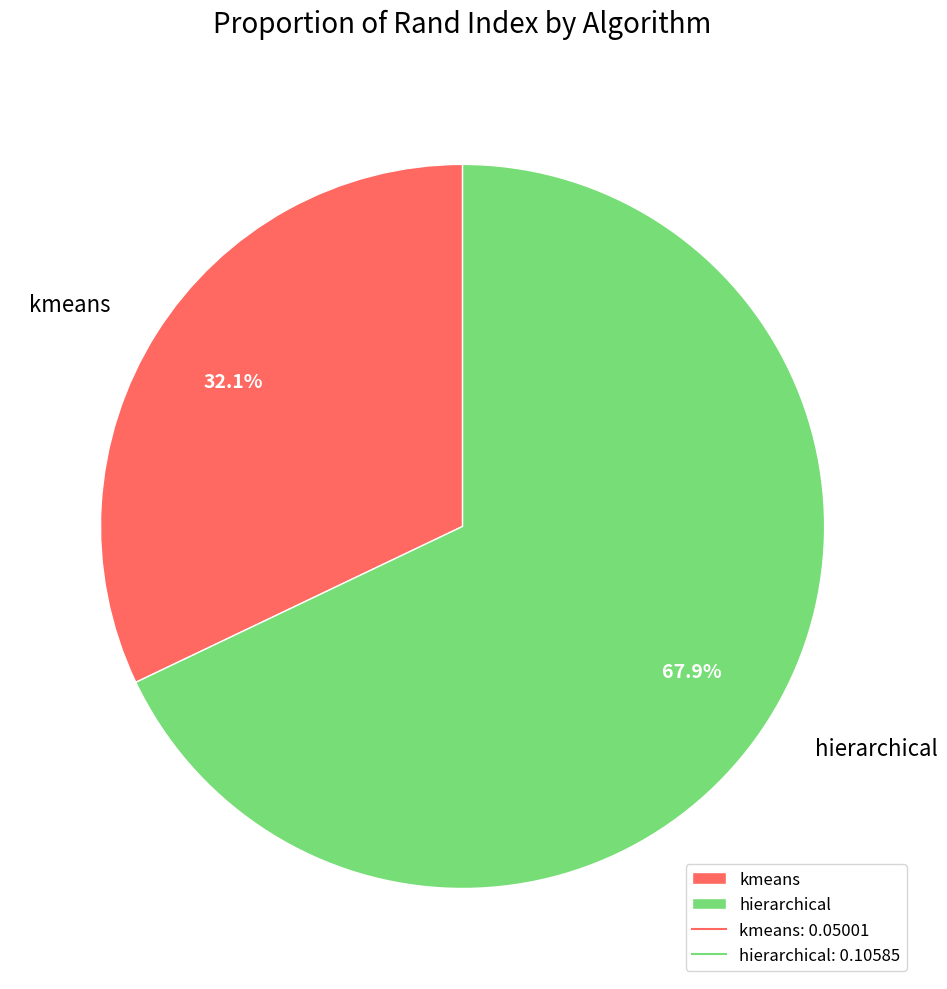

To the nearest percent, what is the combined percentage of hierarchical and kmeans?

100%